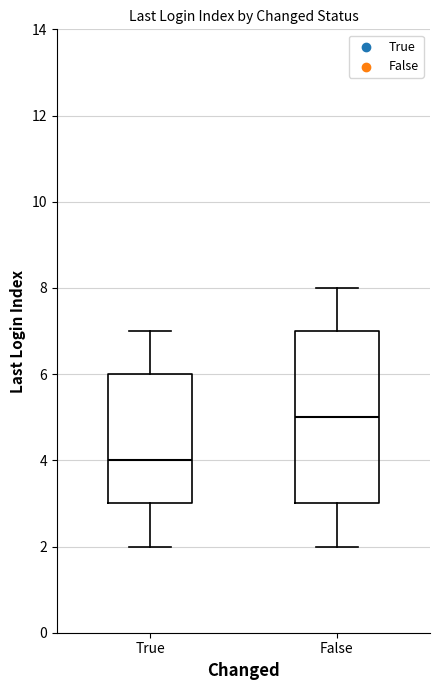

Comparing the boxes themselves (not the whiskers), which one is the tallest?

False